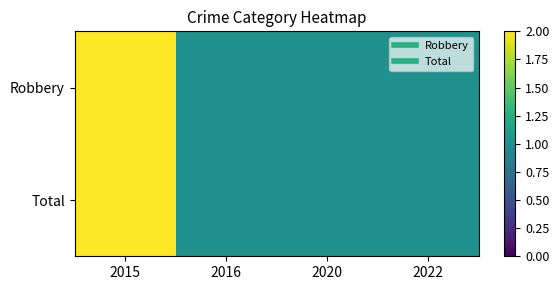

Count the number of data series in this chart.

2